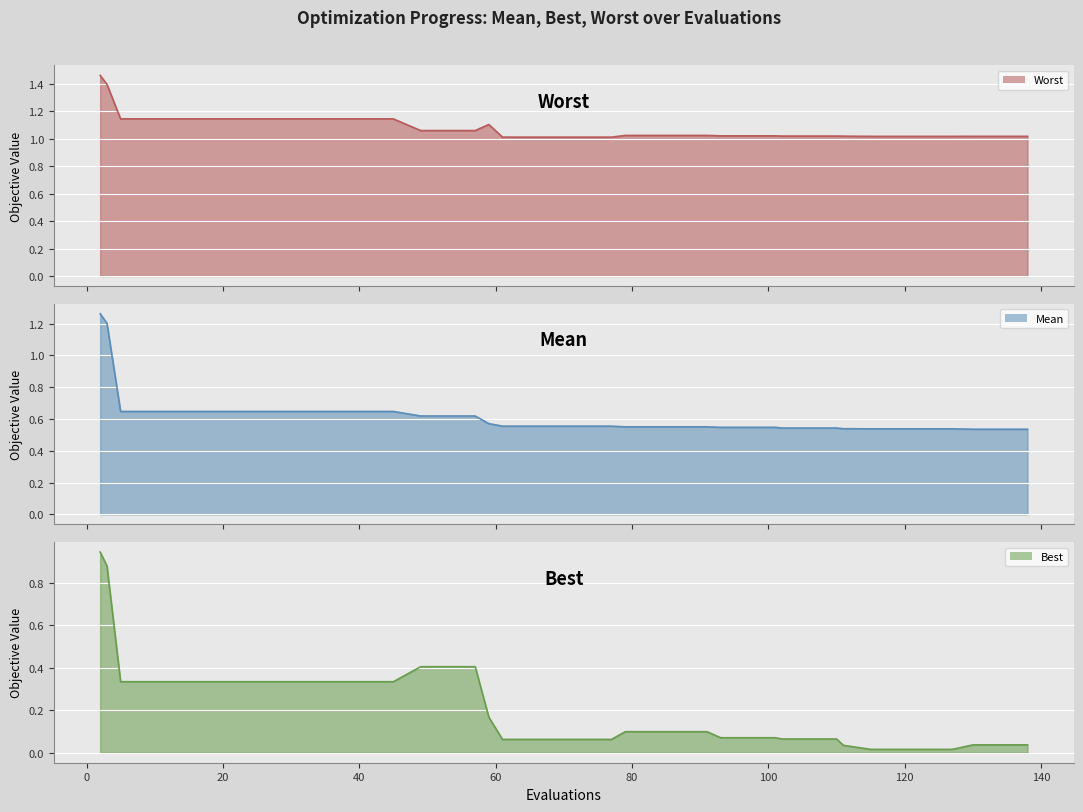

True or false: best and mean cross at least once.

False